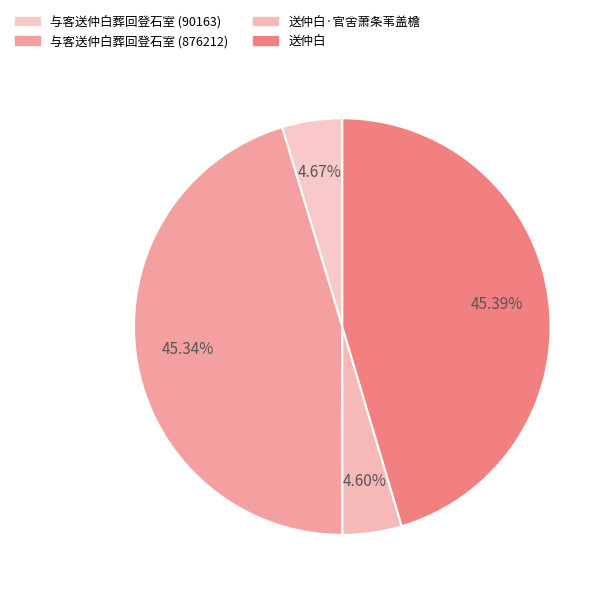

What is the smallest slice in the pie chart?

送仲白·官舍萧条苇盖檐